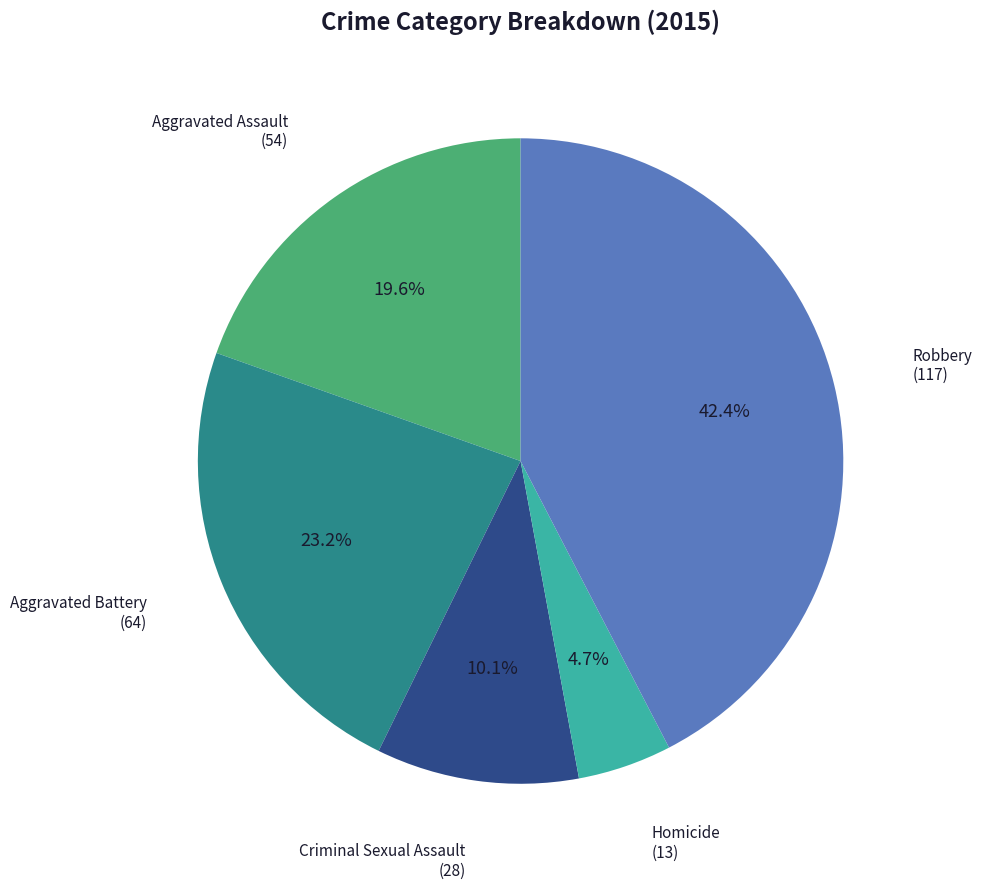

Does any single category account for the majority?

No